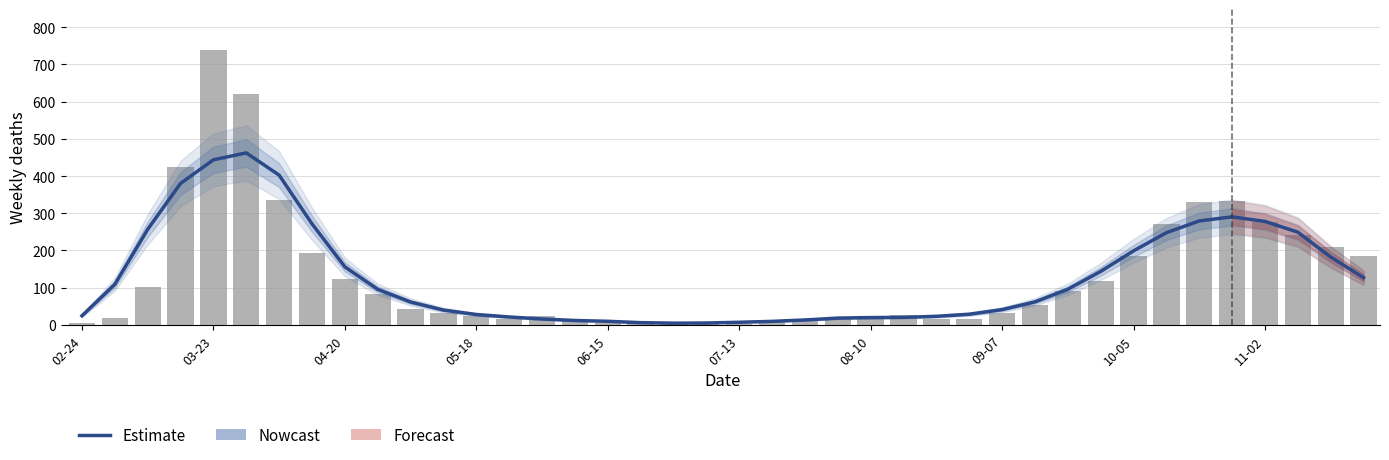

What position from the left is 09-07?

8